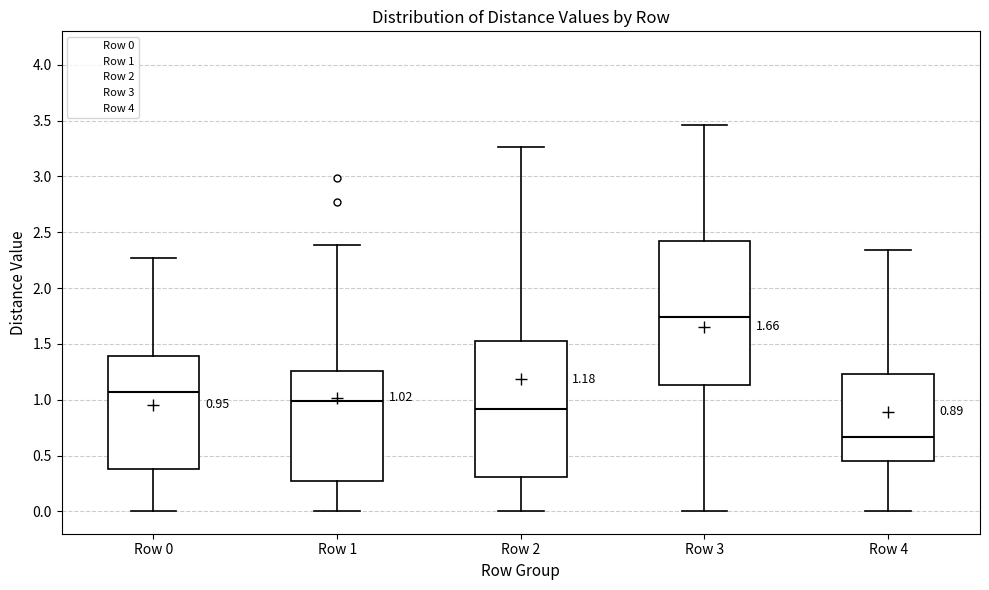

Which box has the highest median line?

Row 3